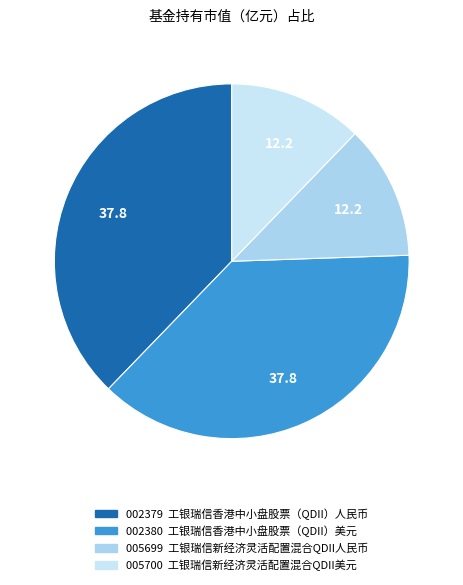

What is the largest slice in the pie chart?

工银瑞信香港中小盘股票（QDII）人民币